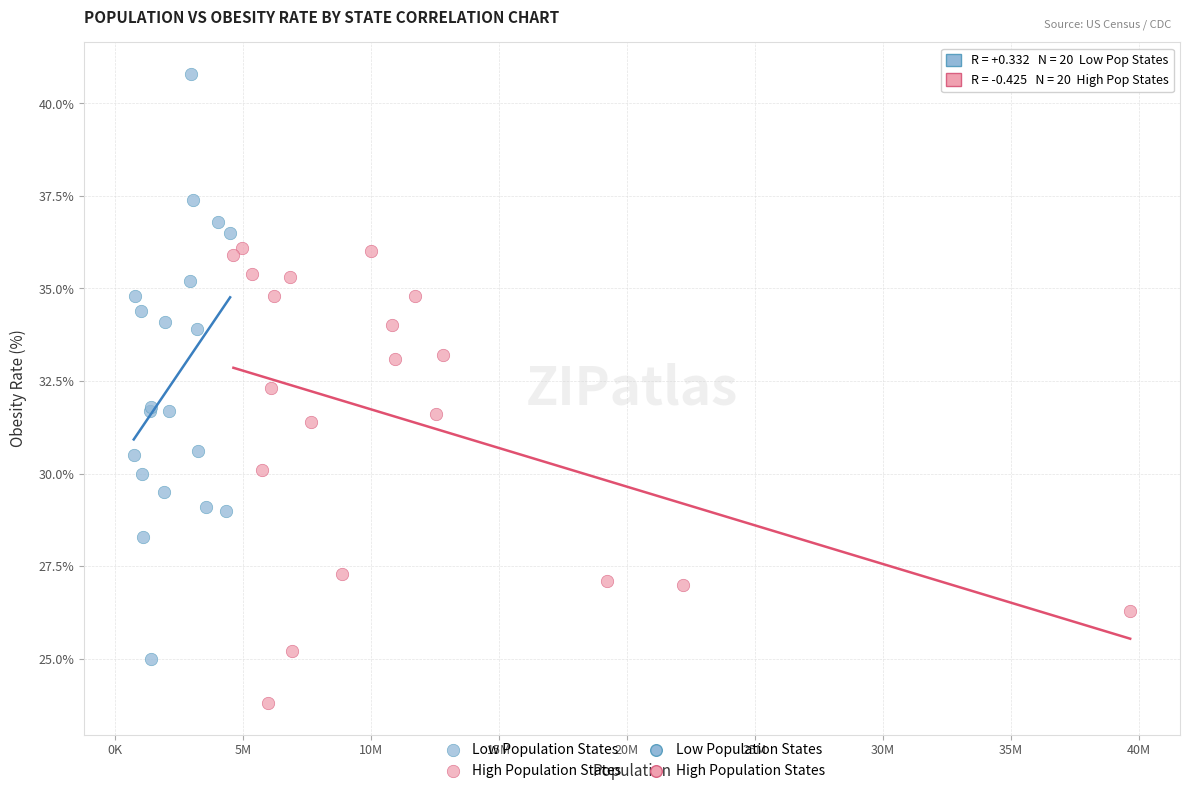

Which series has the largest Y range (max minus min)?

Low Population States